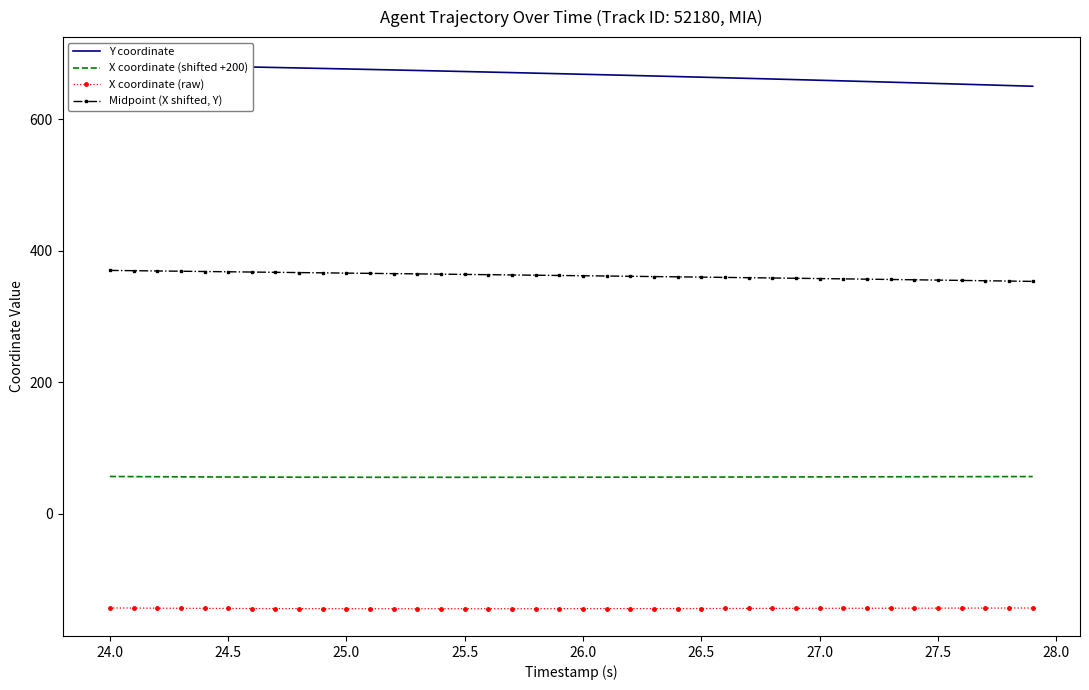

What is the highest value of the Midpoint (X shifted, Y) series?

370.1